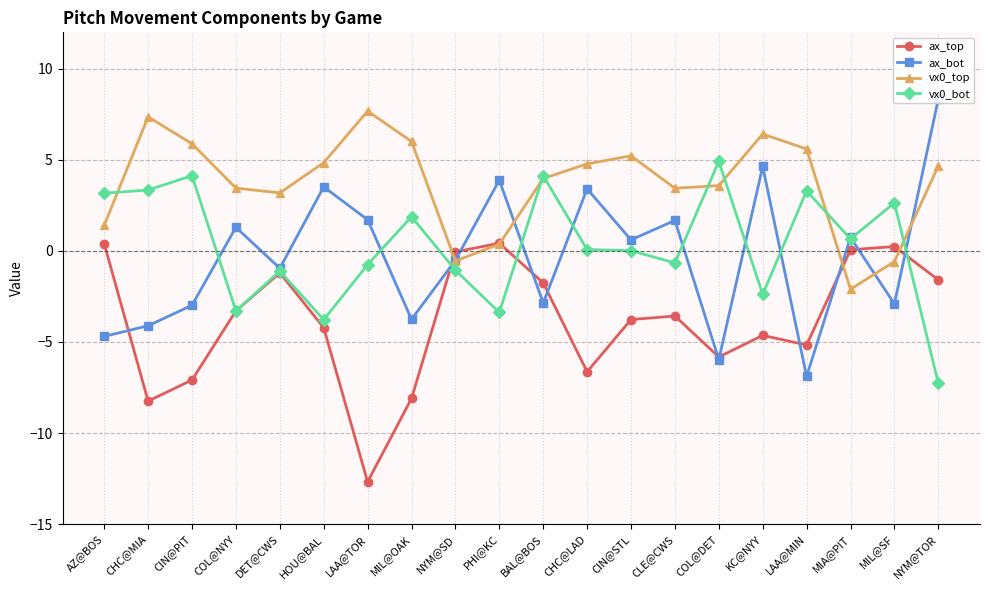

List the labels in order of ax_bot value, largest first.

NYM@TOR, KC@NYY, PHI@KC, HOU@BAL, CHC@LAD, LAA@TOR, CLE@CWS, COL@NYY, MIA@PIT, CIN@STL, NYM@SD, DET@CWS, BAL@BOS, MIL@SF, CIN@PIT, MIL@OAK, CHC@MIA, AZ@BOS, COL@DET, LAA@MIN